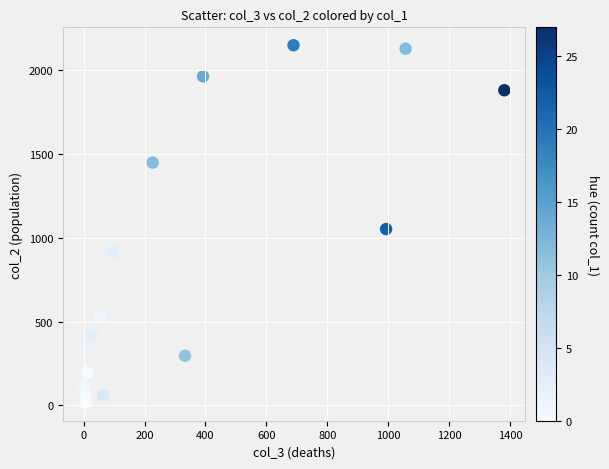

What is the range of Y values (max minus min)?

2136